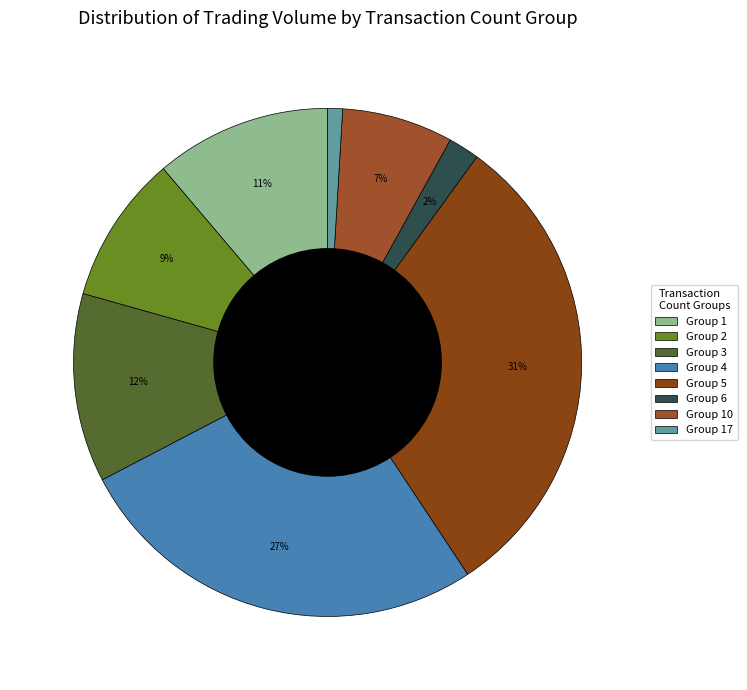

Count the number of slices in the pie.

8